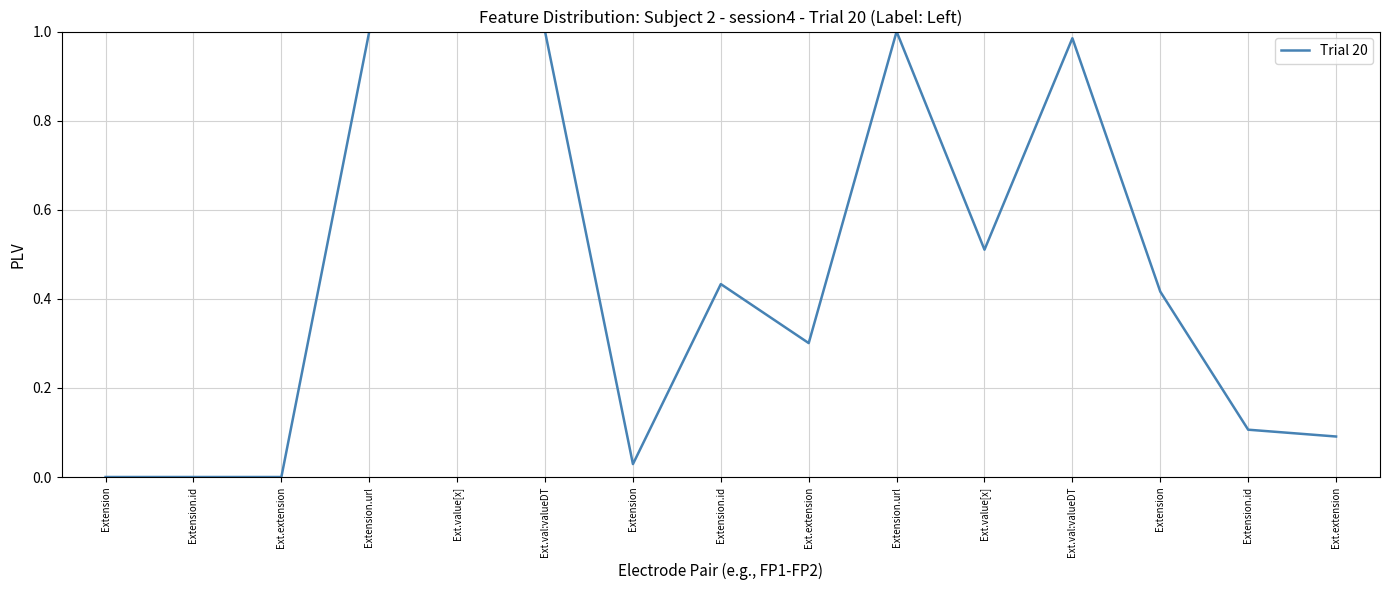

What is the label of the 9th point from the left?

Ext.extension